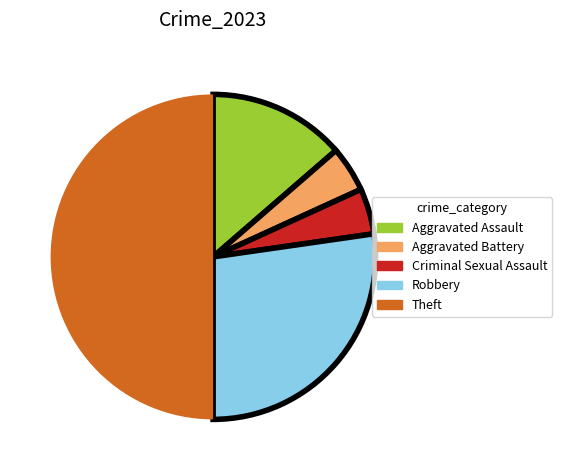

What is the ratio of the value at Aggravated Assault to the value at Criminal Sexual Assault?

3.0